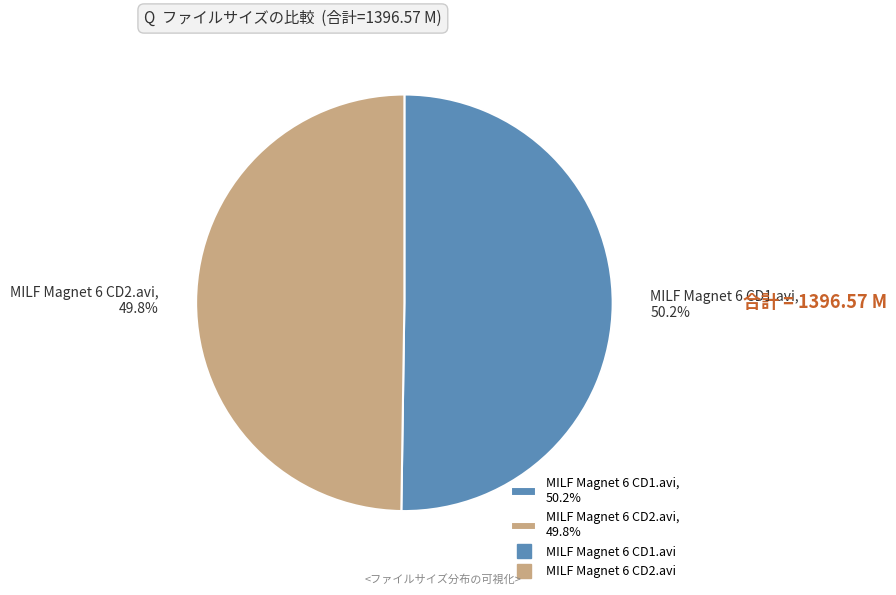

Approximately how many times larger is the value at MILF Magnet 6 CD1.avi, 50.2% compared to MILF Magnet 6 CD2.avi, 49.8%?

1.0